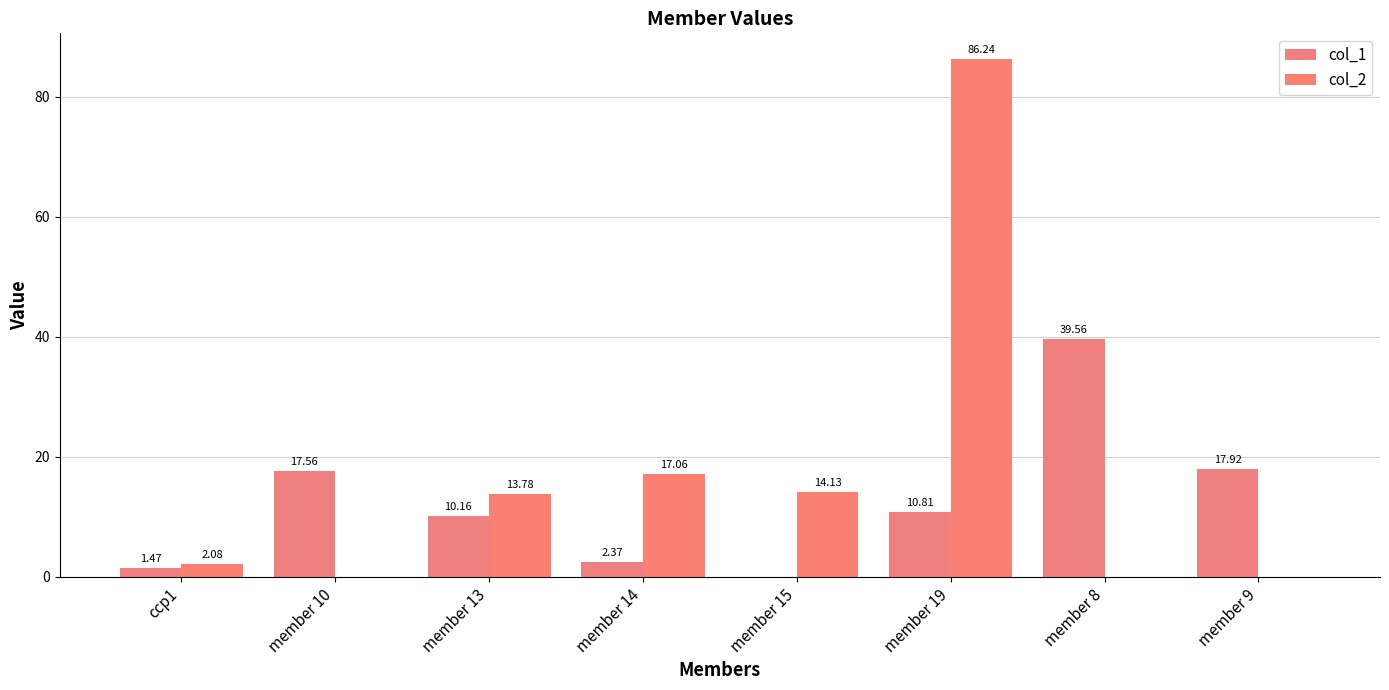

The value of col_2 at ccp1 is 2.1. True or false?

True